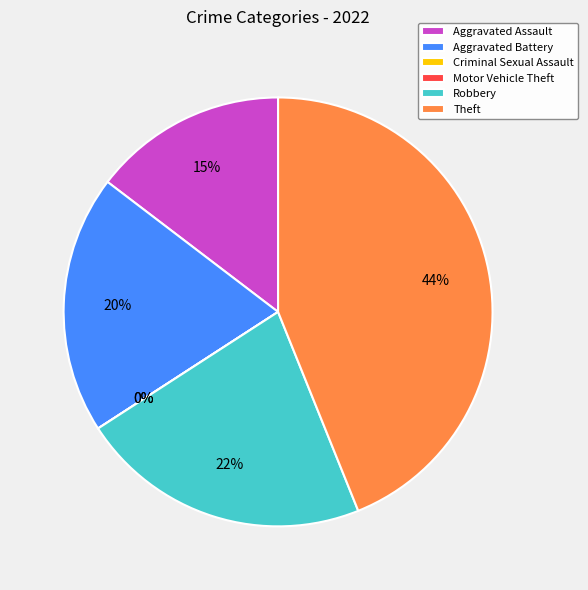

Which category has the smallest portion of the pie?

Criminal Sexual Assault